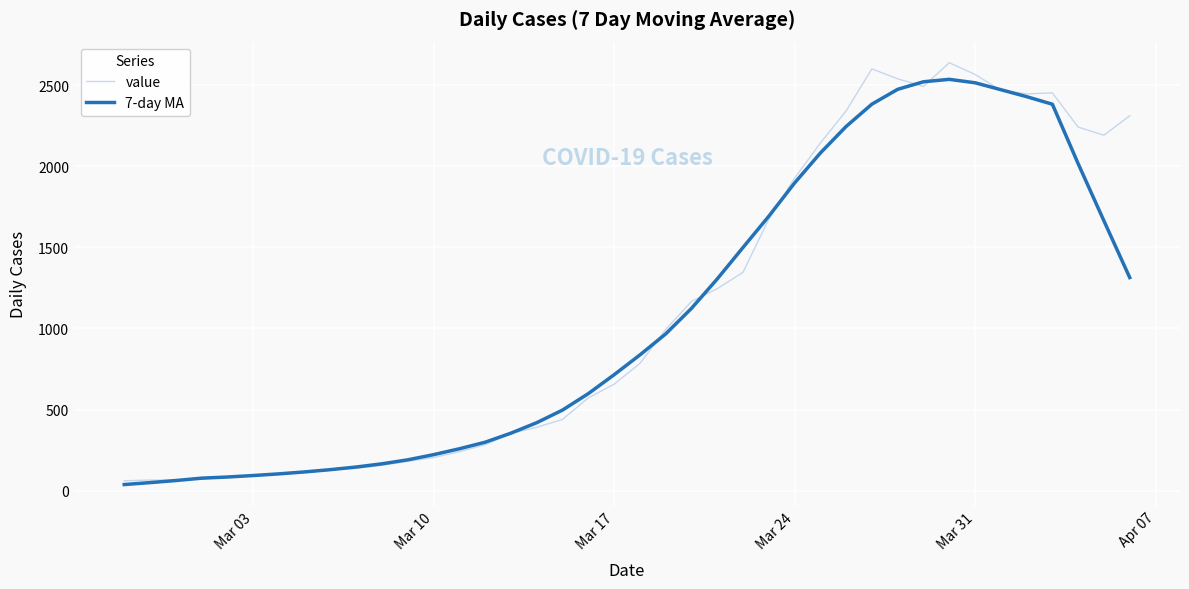

Rank the series by their maximum value, from lowest to highest.

7-day MA, value